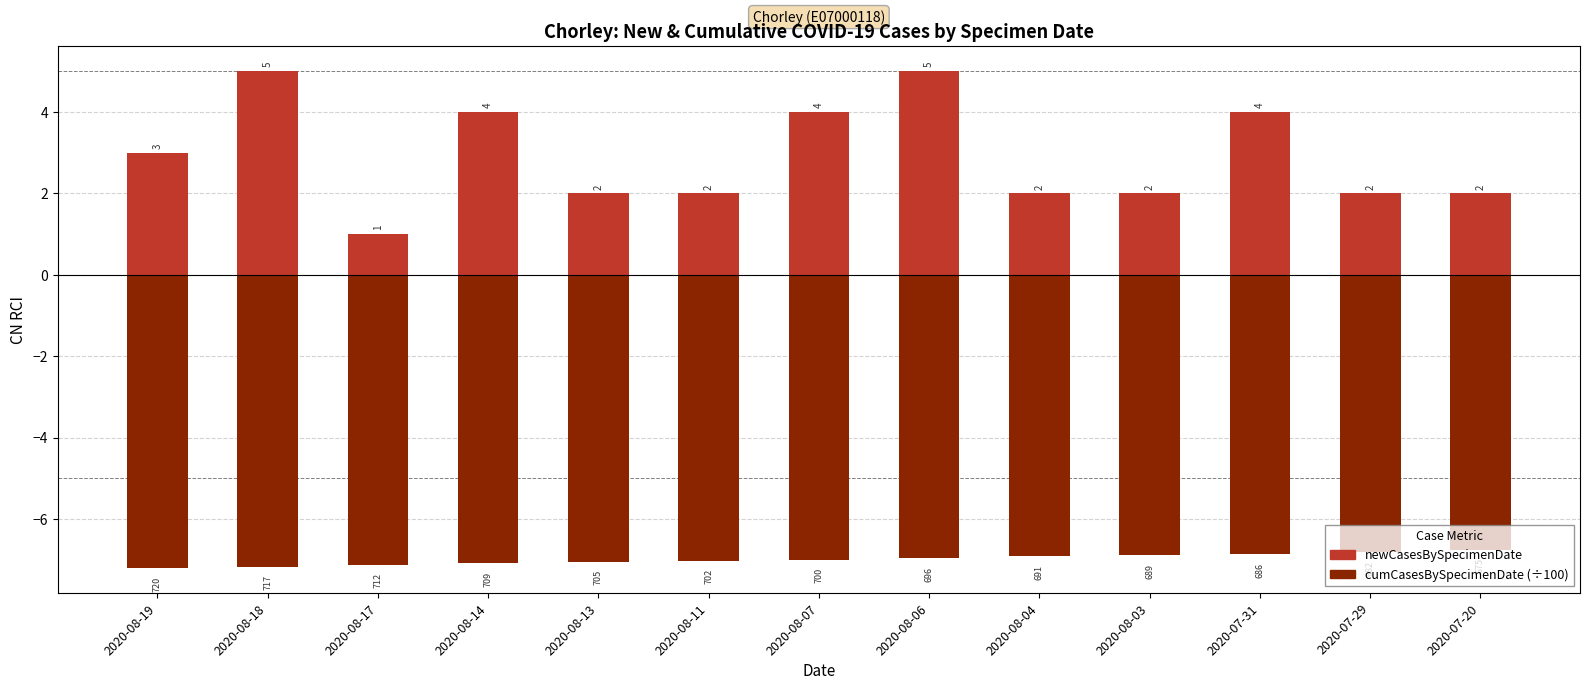

What are all the series names shown in the legend?

newCasesBySpecimenDate, cumCasesBySpecimenDate